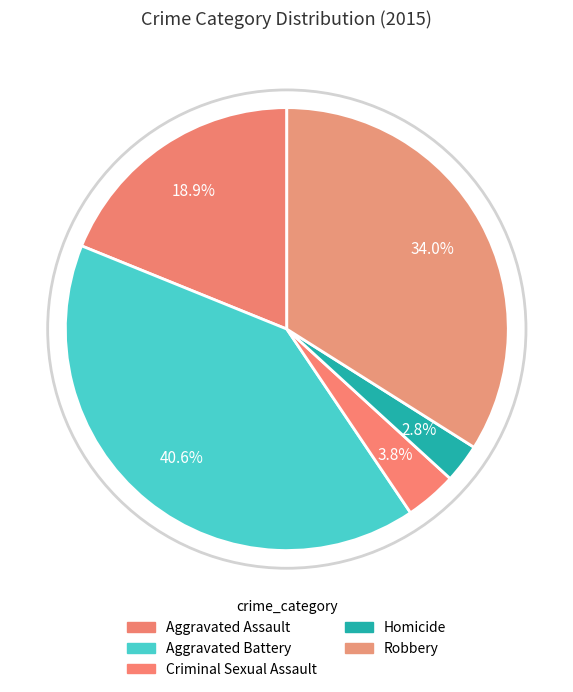

The Aggravated Assault slice represents 19% of the pie. True or false?

True